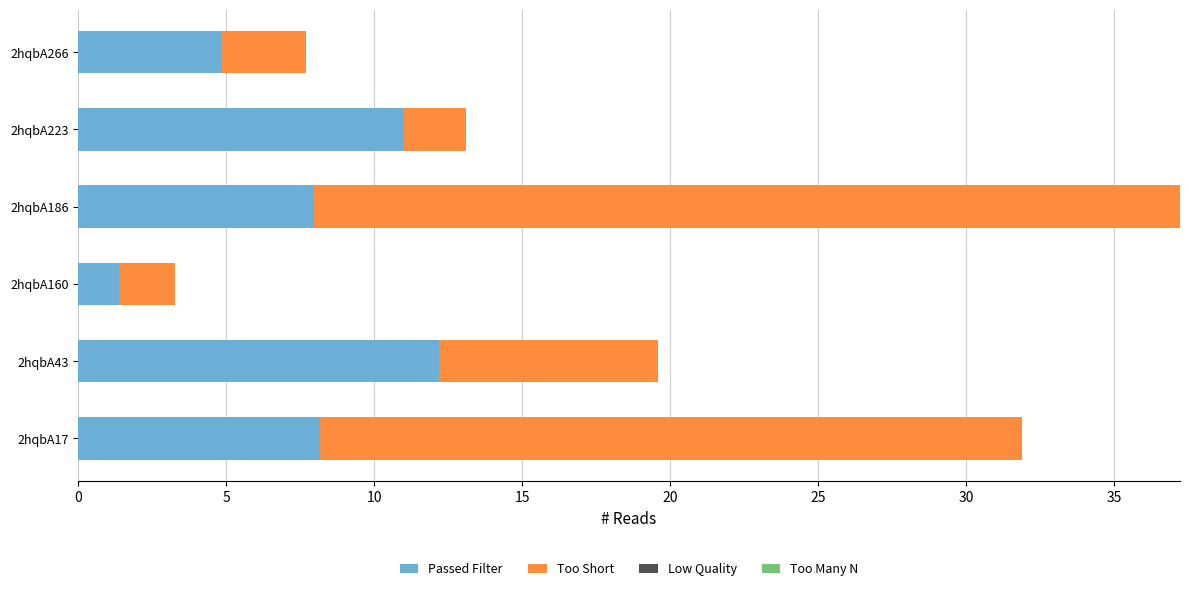

What is the lowest value of the Passed Filter series?

1.4